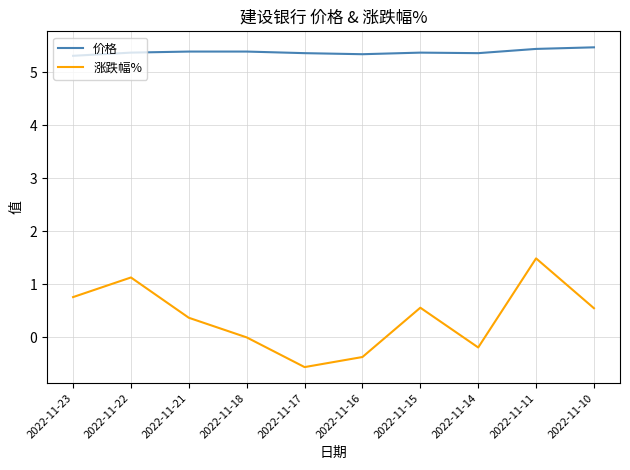

Rank the series by their maximum value, from lowest to highest.

涨跌幅%, 价格